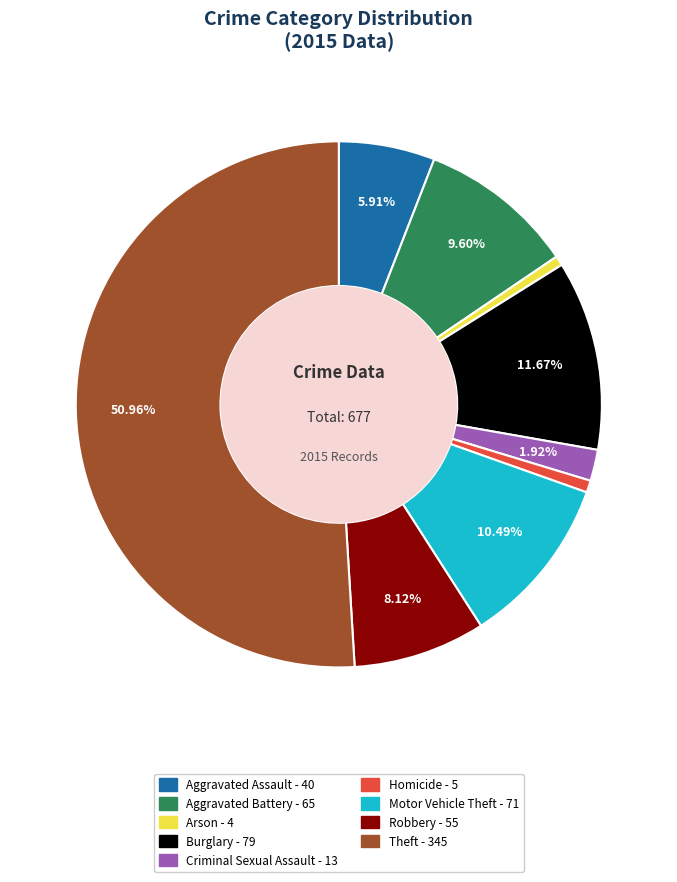

Which slice is the largest?

Theft